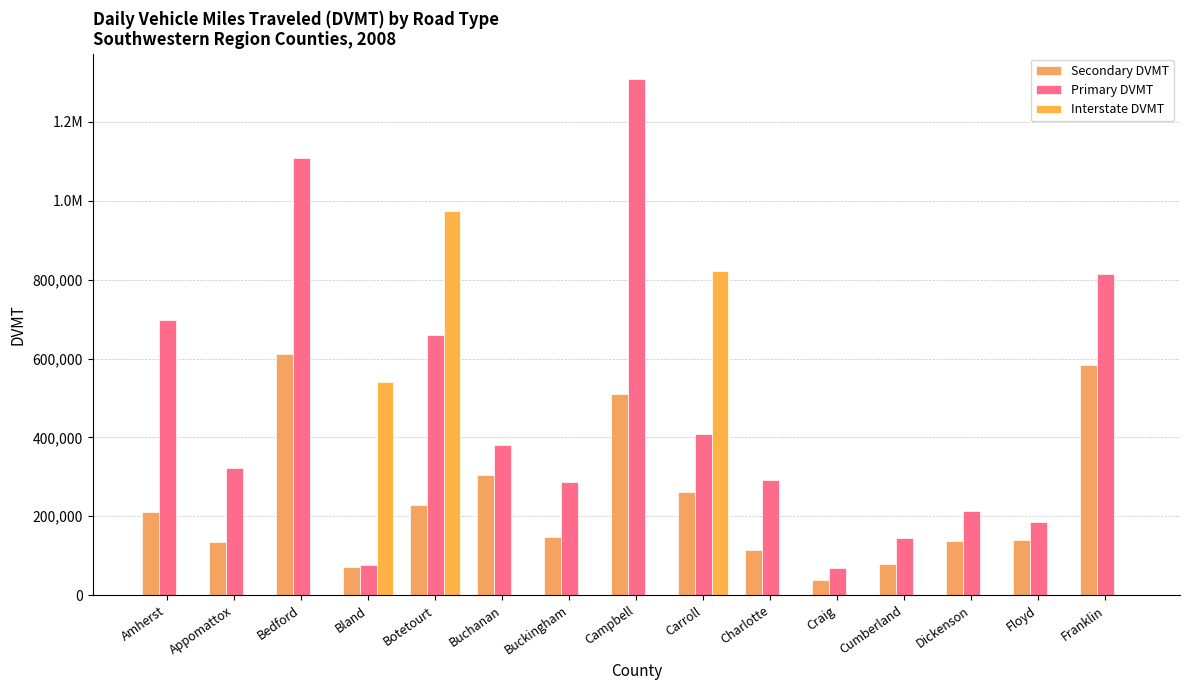

What value does the Interstate DVMT series have at Botetourt?

974770.9